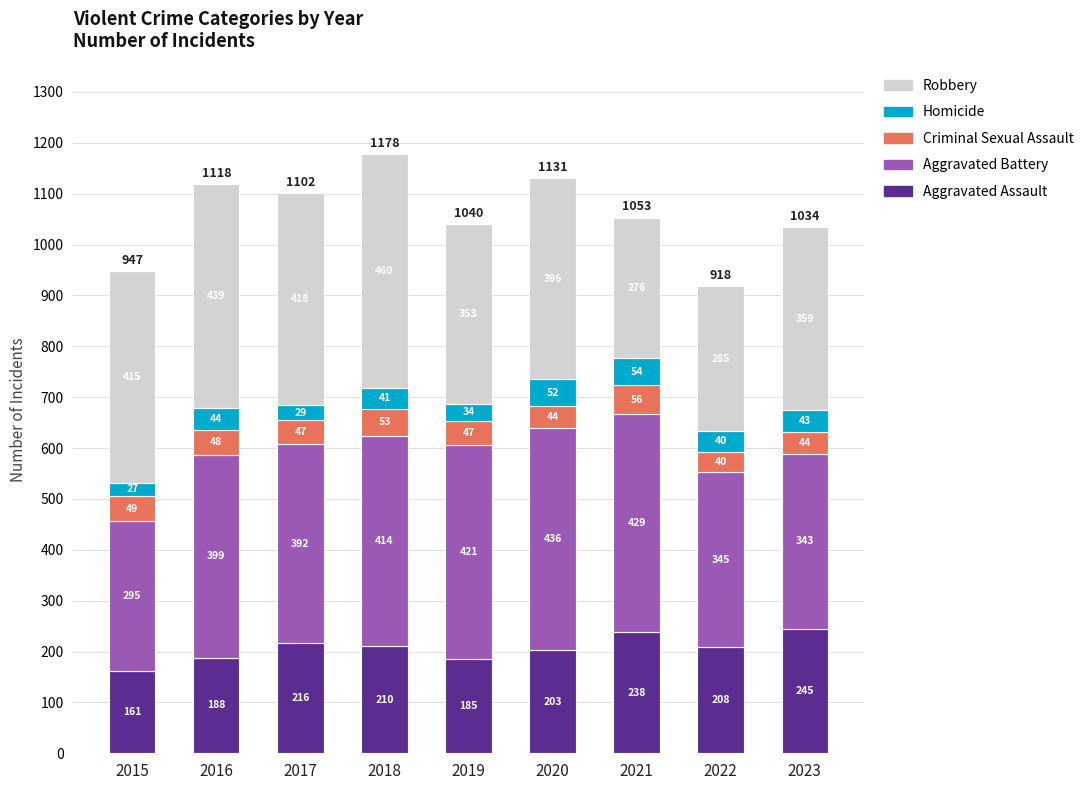

Where is Aggravated Assault nearest to the value 203?

2020